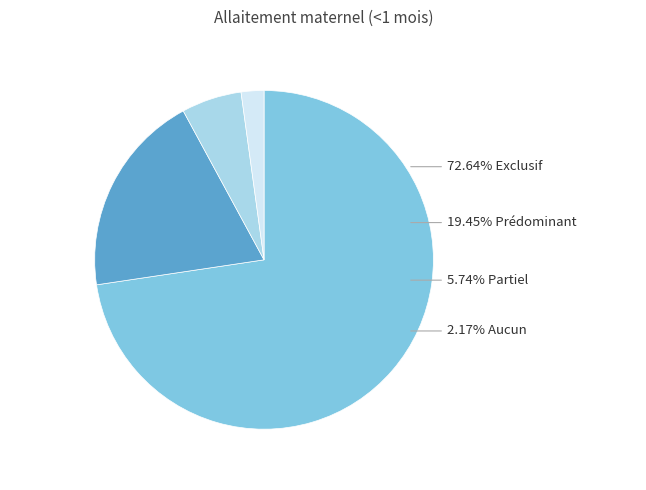

Count the number of slices in the pie.

4